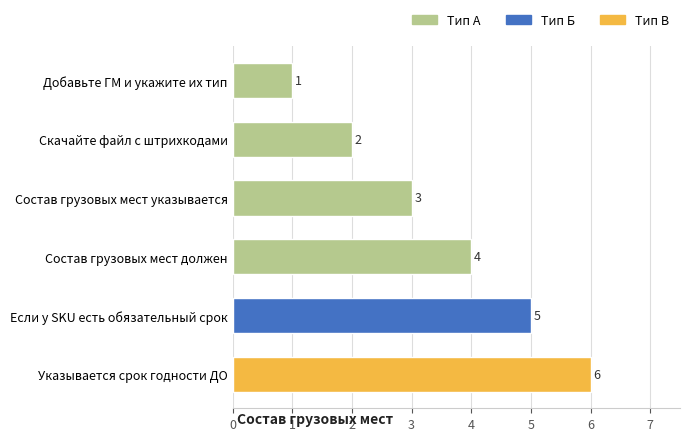

The chart shows a value of 2 at Состав грузовых мест должен. True or false?

False